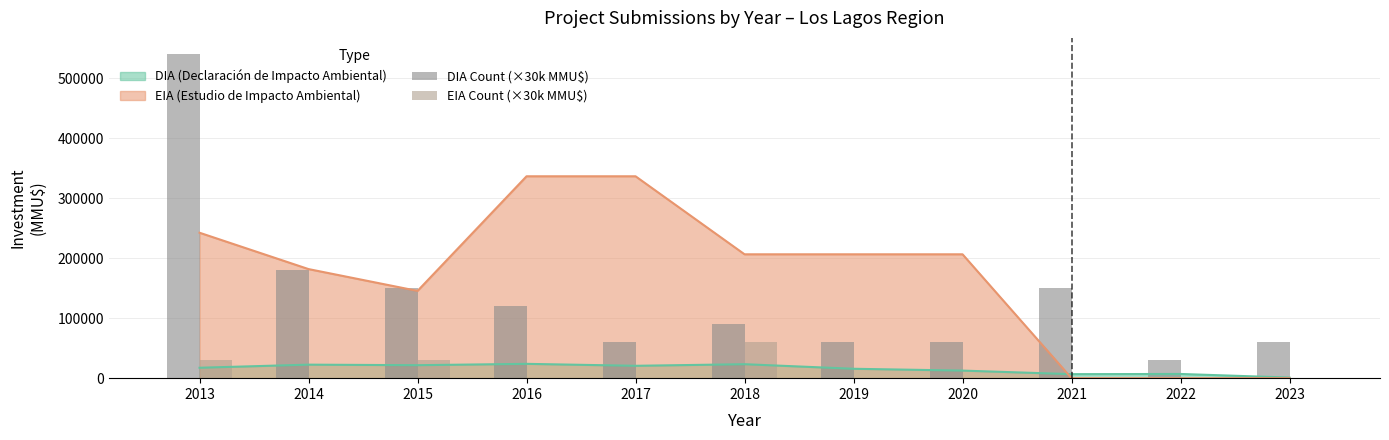

The value of EIA (Estudio de Impacto Ambiental) at 2023 is 211857.5. True or false?

False